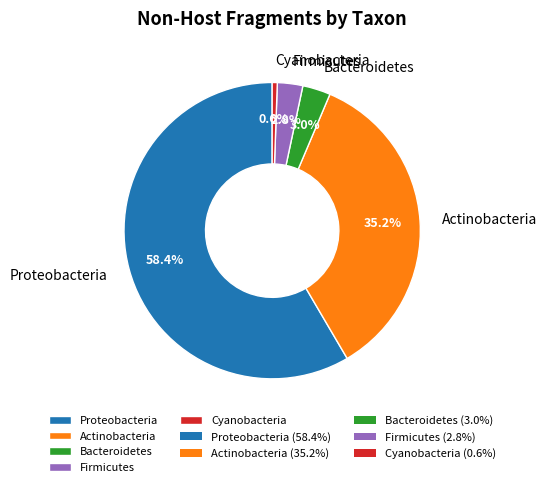

How many slices are in this pie chart?

5